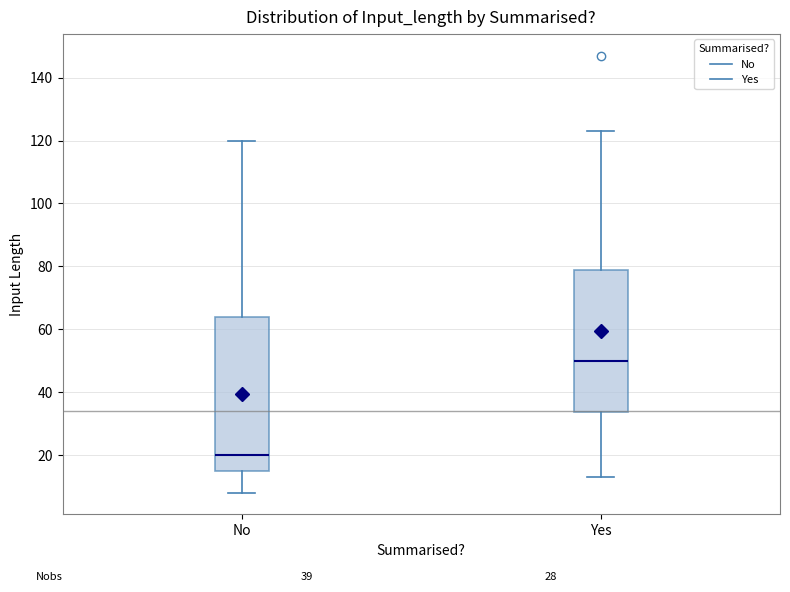

Comparing the boxes themselves (not the whiskers), which one is the tallest?

No